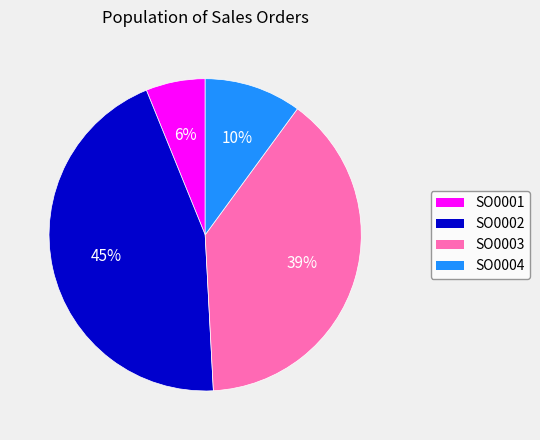

What percentage is the SO0002 slice, to the nearest percent?

45%